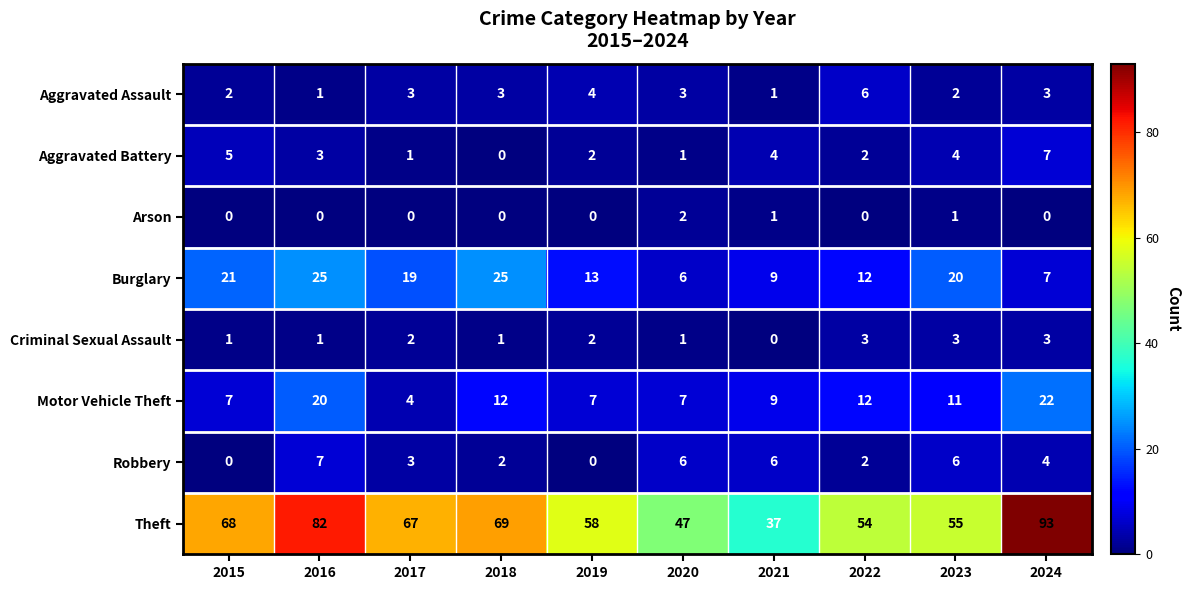

How many Criminal Sexual Assault values are between 1 and 3?

9